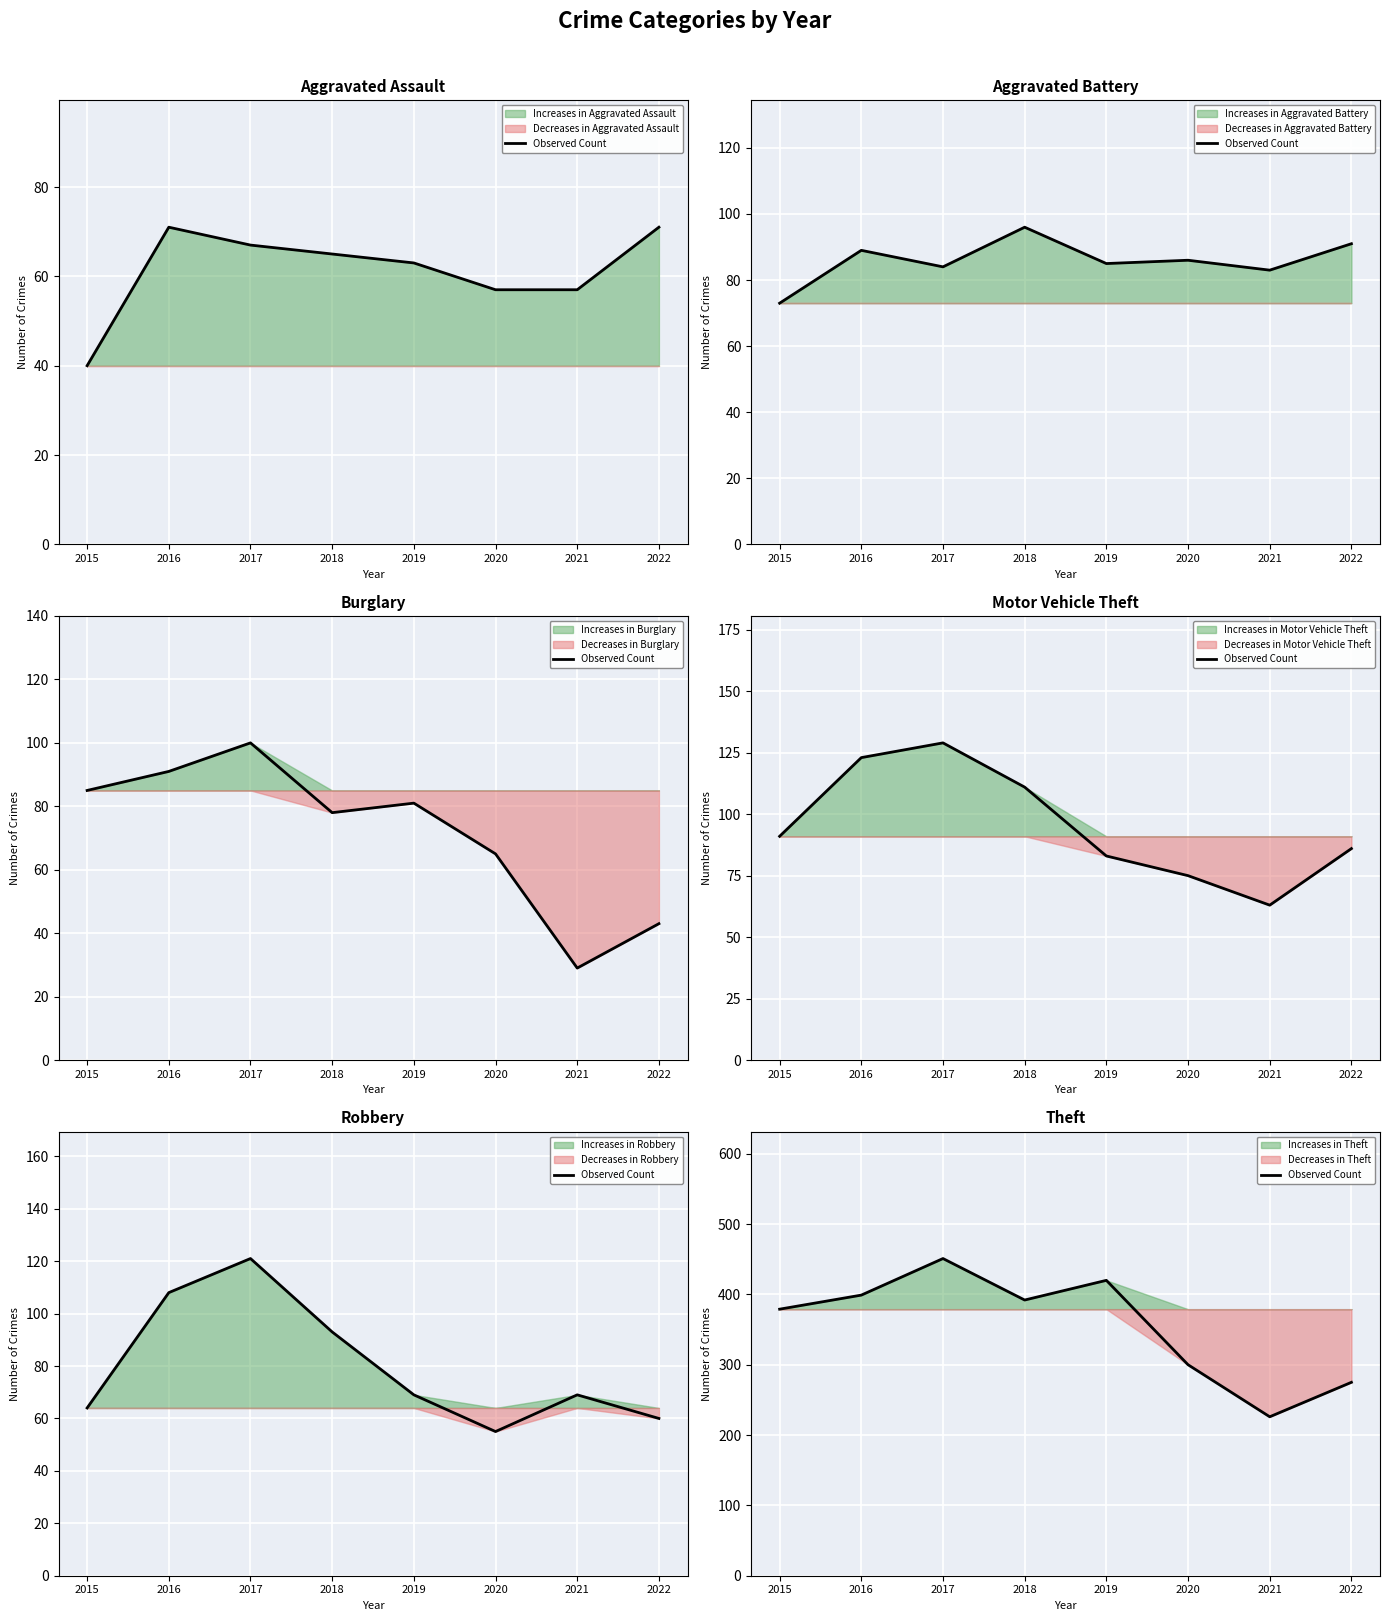

Where is the first local maximum?

2017